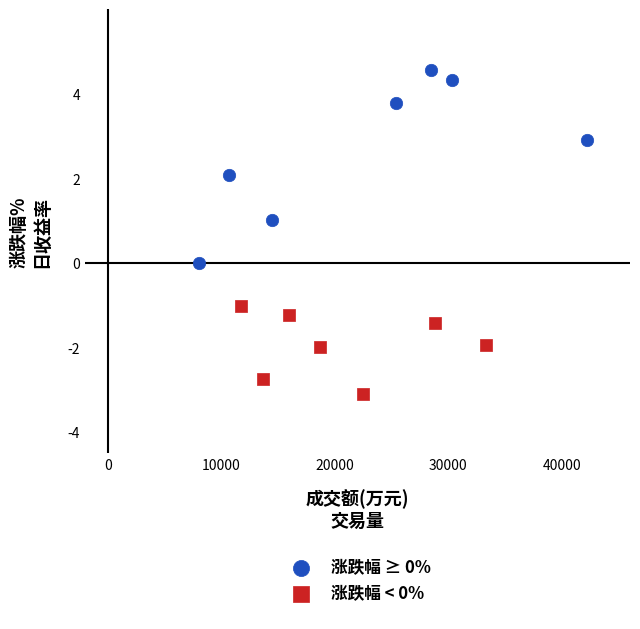

Which series reaches the minimum Y coordinate?

涨跌幅 < 0%